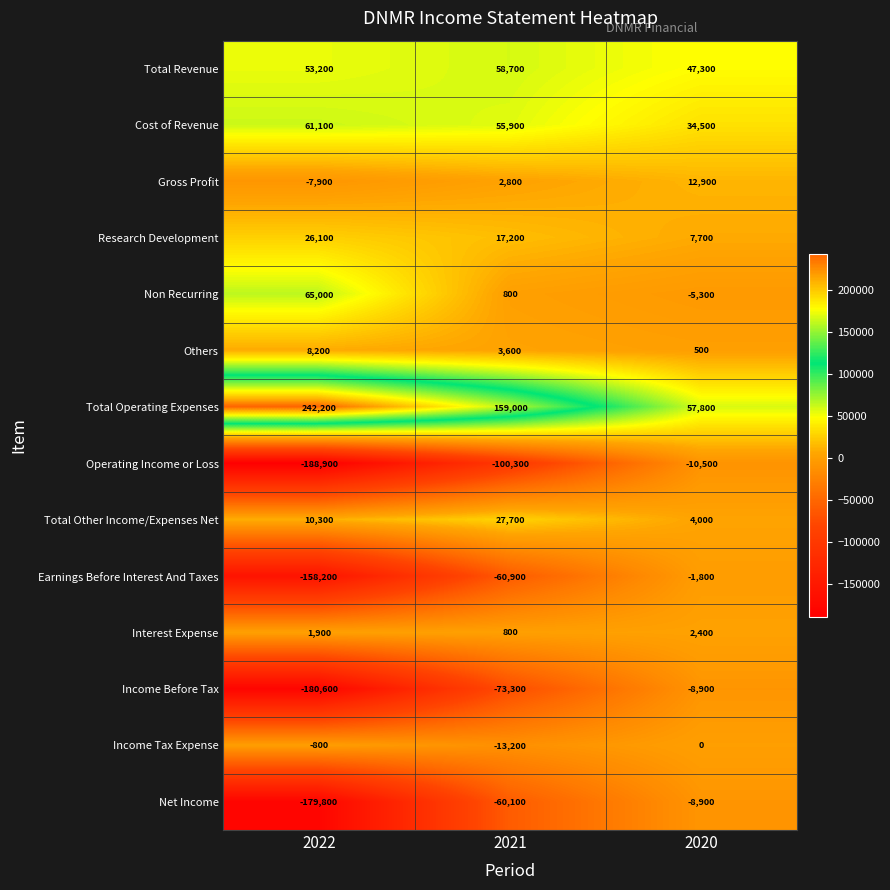

Count the number of categories in the chart.

3